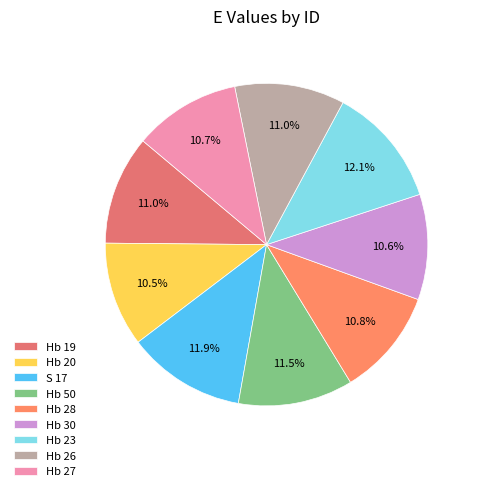

How much of the chart is everything except Hb 28?

89.2%